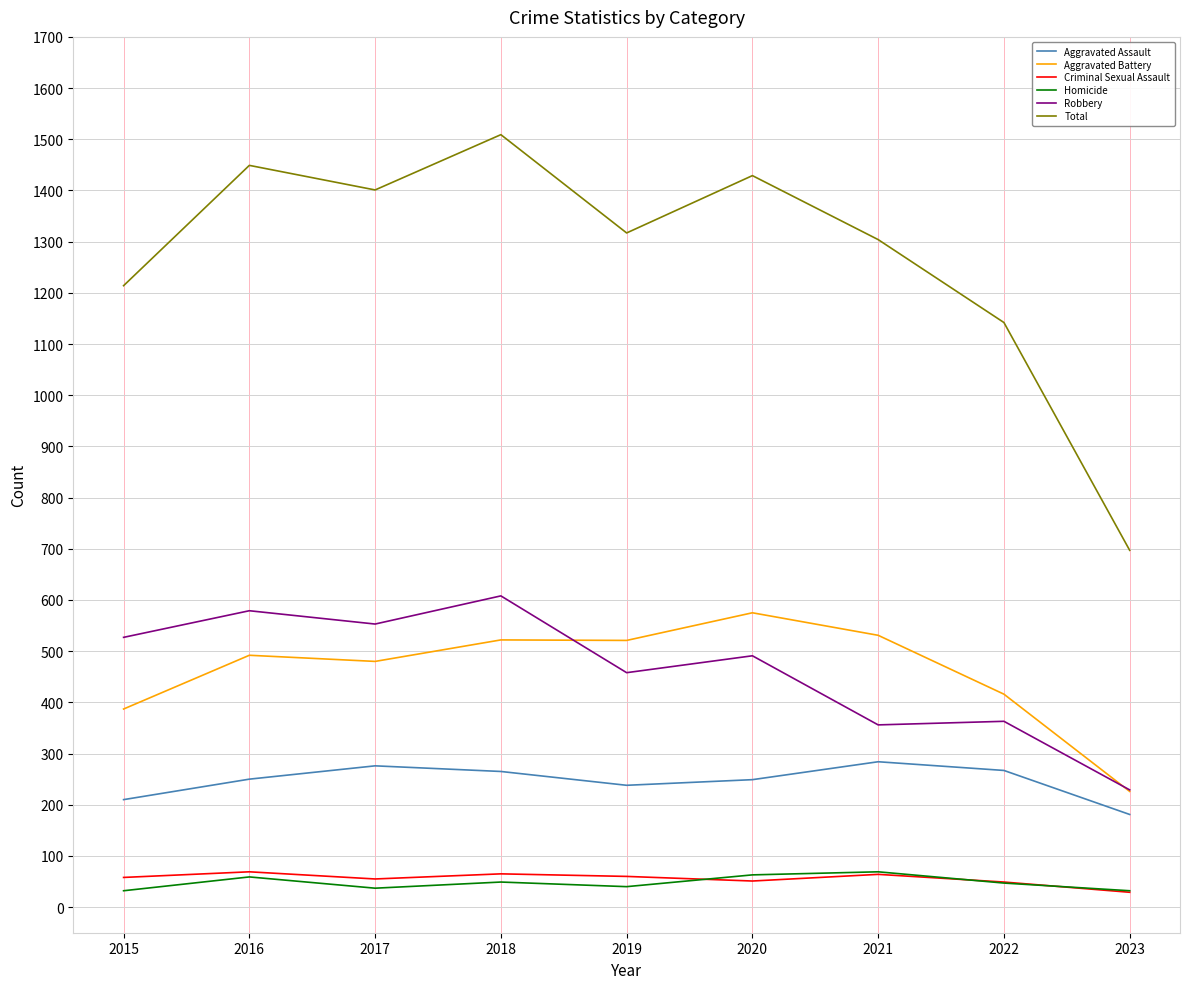

True or false: Aggravated Battery has a value of 522 at 2018.

True